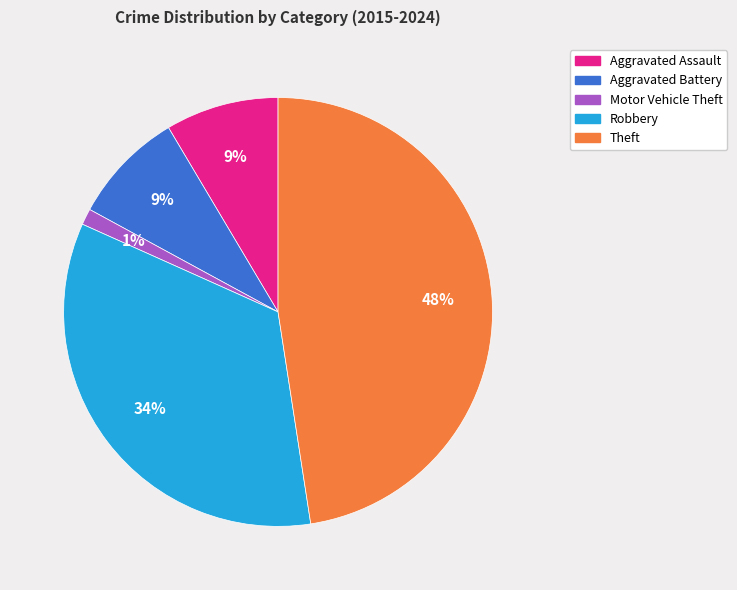

True or false: Aggravated Assault accounts for 17% of the total.

False